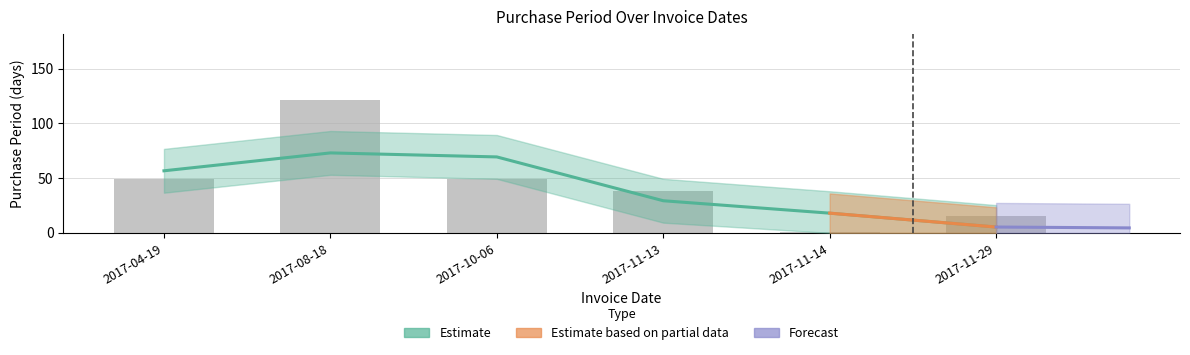

Are the bars grouped side by side (vs. stacked)?

No